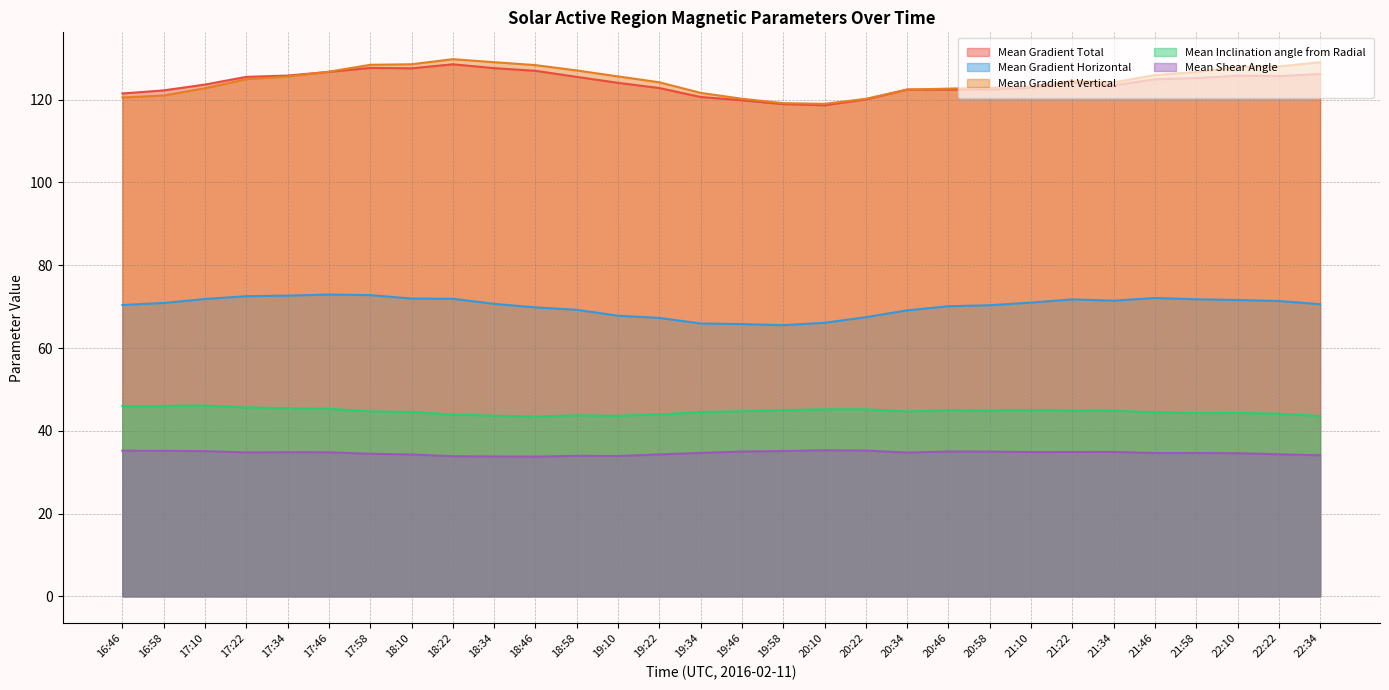

At which label is Mean Inclination angle from Radial closest to 44?

19:22